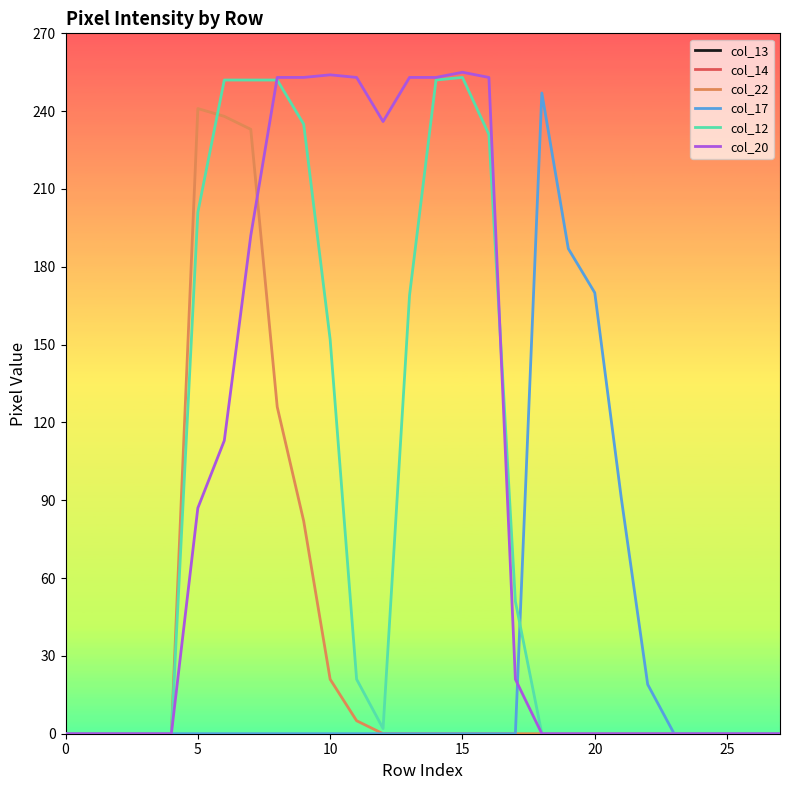

Is this an area chart (filled region under the line)?

No